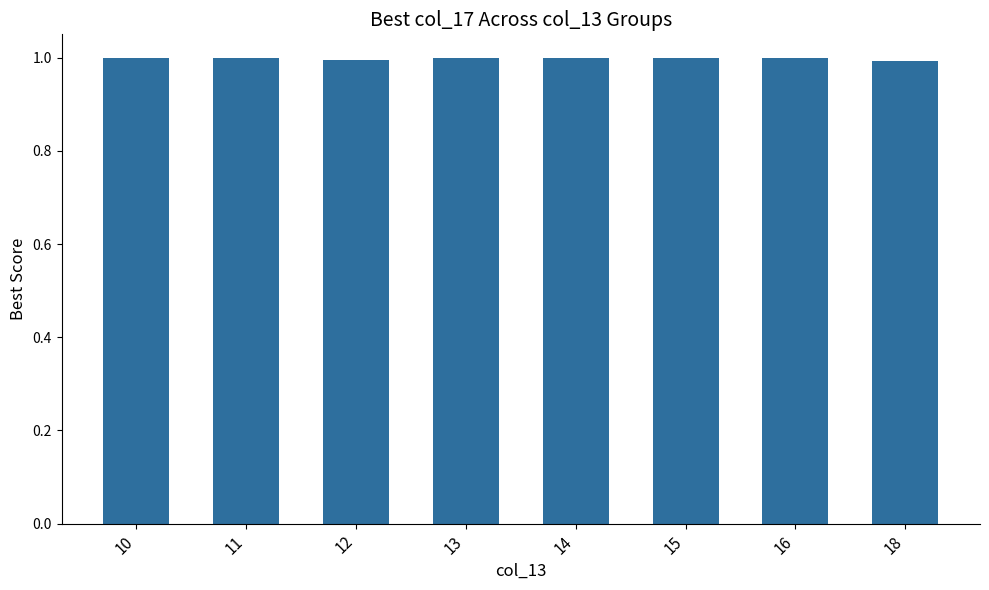

What is the value of the 8th bar from the left?

1.0